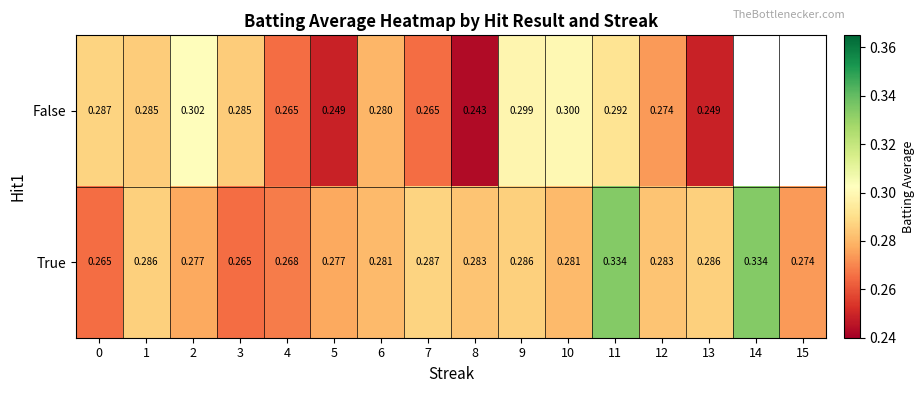

The value of True at 12 is 0.4. True or false?

False